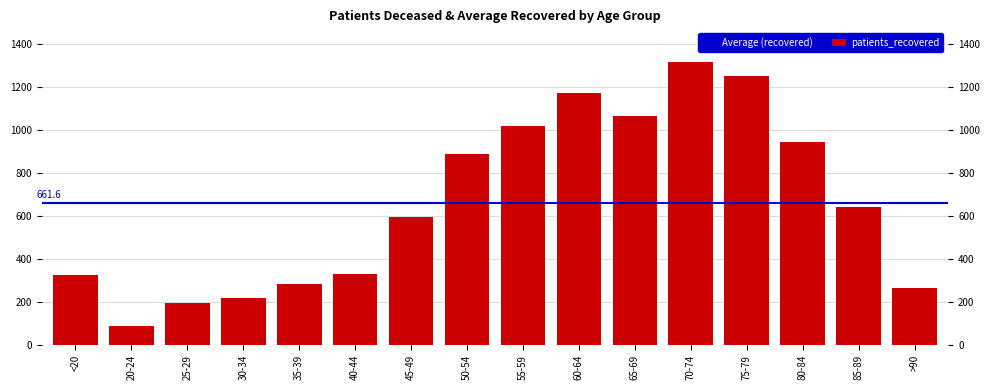

List the labels in order of value, largest first.

70-74, 75-79, 60-64, 65-69, 55-59, 80-84, 50-54, 85-89, 45-49, 40-44, <20, 35-39, >90, 30-34, 25-29, 20-24